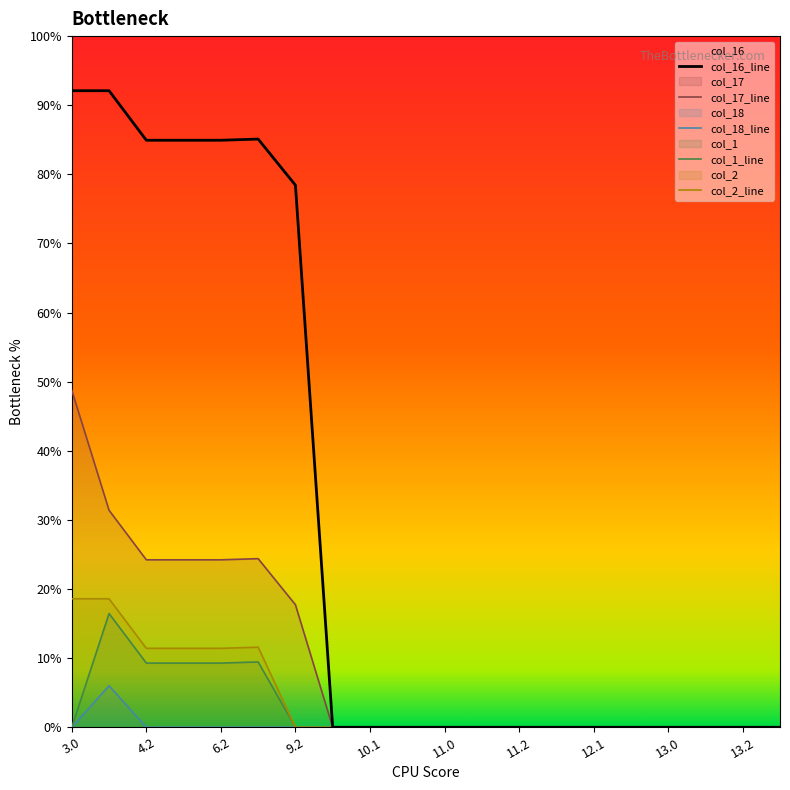

Does the chart display data point markers on the line(s)?

No